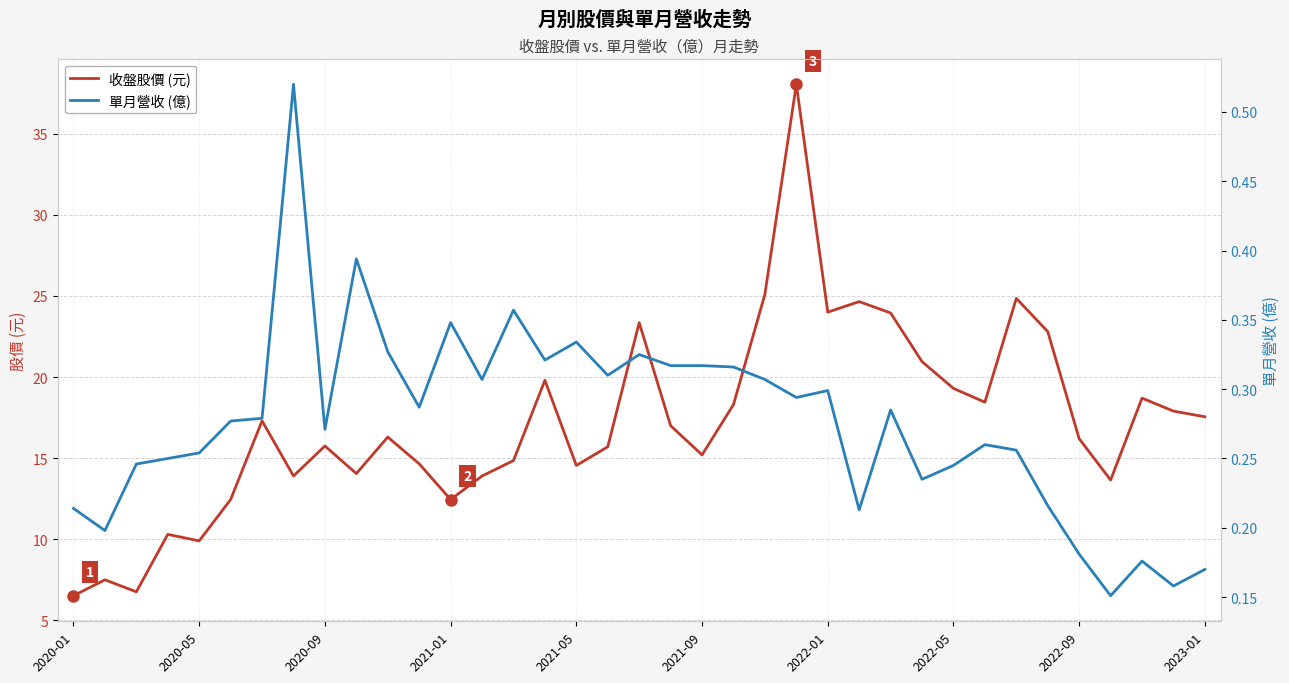

The value of 收盤股價 (元) at 22 is 42.3. True or false?

False